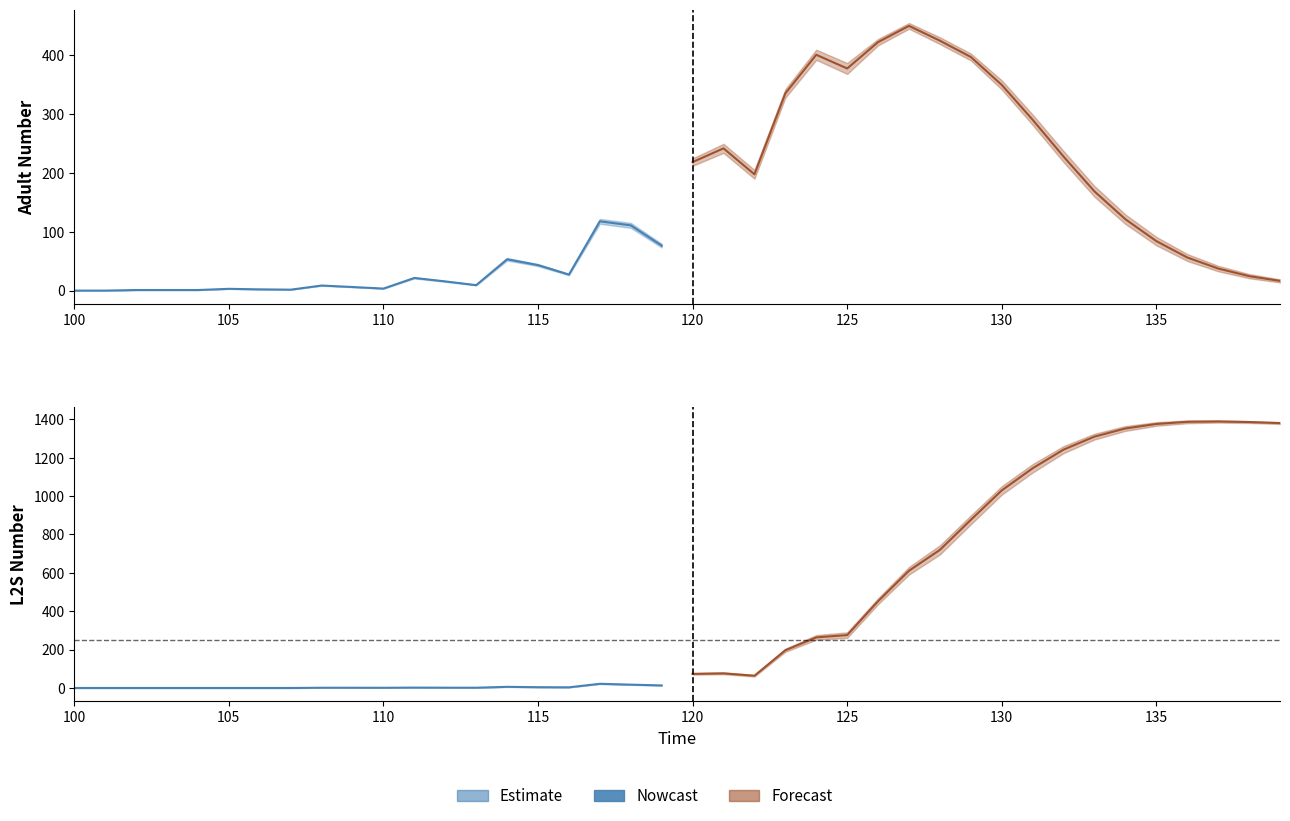

Which series ends up on top after the final intersection of L2S_n and Ad_sem?

L2S_n